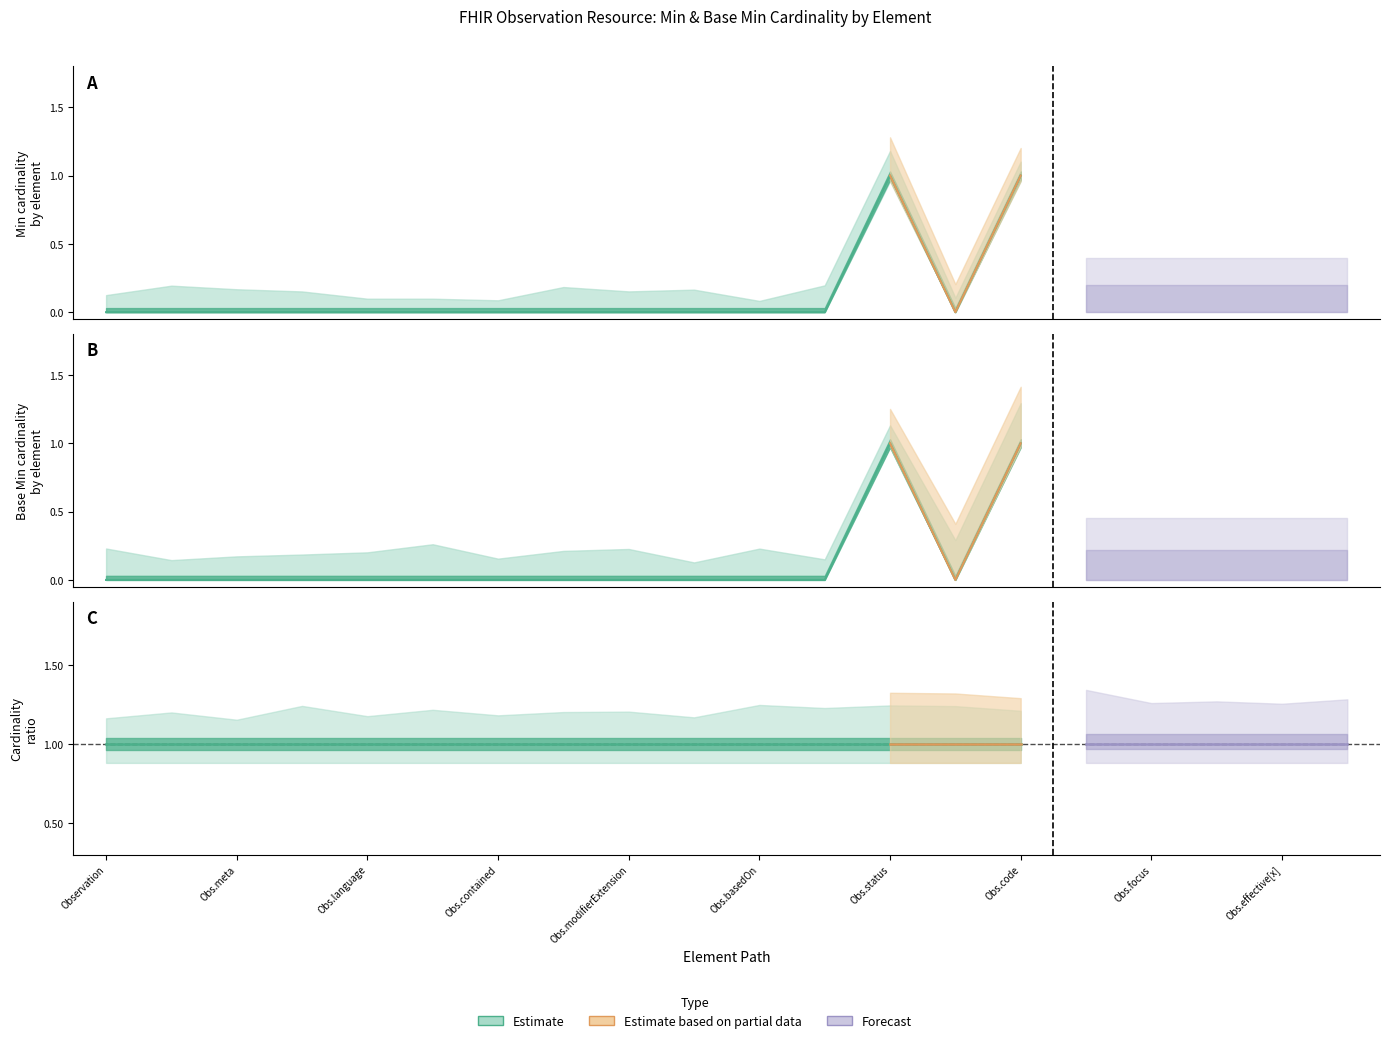

Reading right to left, transcribe all the data shown in this chart.

Min: Observation.issued=0	Observation.effective[x]=0	Observation.encounter=0	Observation.focus=0	Observation.subject=0	Observation.code=1	Observation.category=0	Observation.status=1	Observation.partOf=0	Observation.basedOn=0	Observation.identifier=0	Observation.modifierExtension=0	Observation.extension=0	Observation.contained=0	Observation.text=0	Observation.language=0	Observation.implicitRules=0	Observation.meta=0	Observation.id=0	Observation=0
Base Min: Observation.issued=0	Observation.effective[x]=0	Observation.encounter=0	Observation.focus=0	Observation.subject=0	Observation.code=1	Observation.category=0	Observation.status=1	Observation.partOf=0	Observation.basedOn=0	Observation.identifier=0	Observation.modifierExtension=0	Observation.extension=0	Observation.contained=0	Observation.text=0	Observation.language=0	Observation.implicitRules=0	Observation.meta=0	Observation.id=0	Observation=0